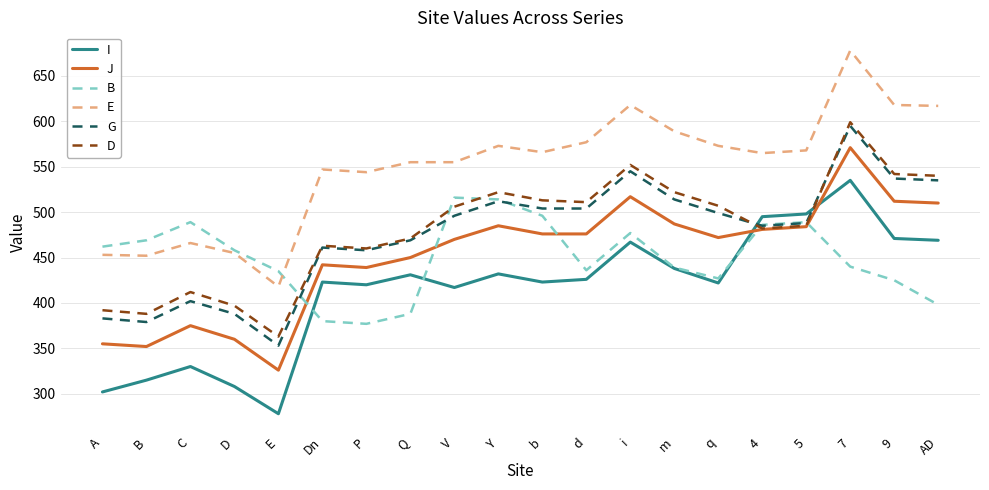

True or false: E and I cross at least once.

False